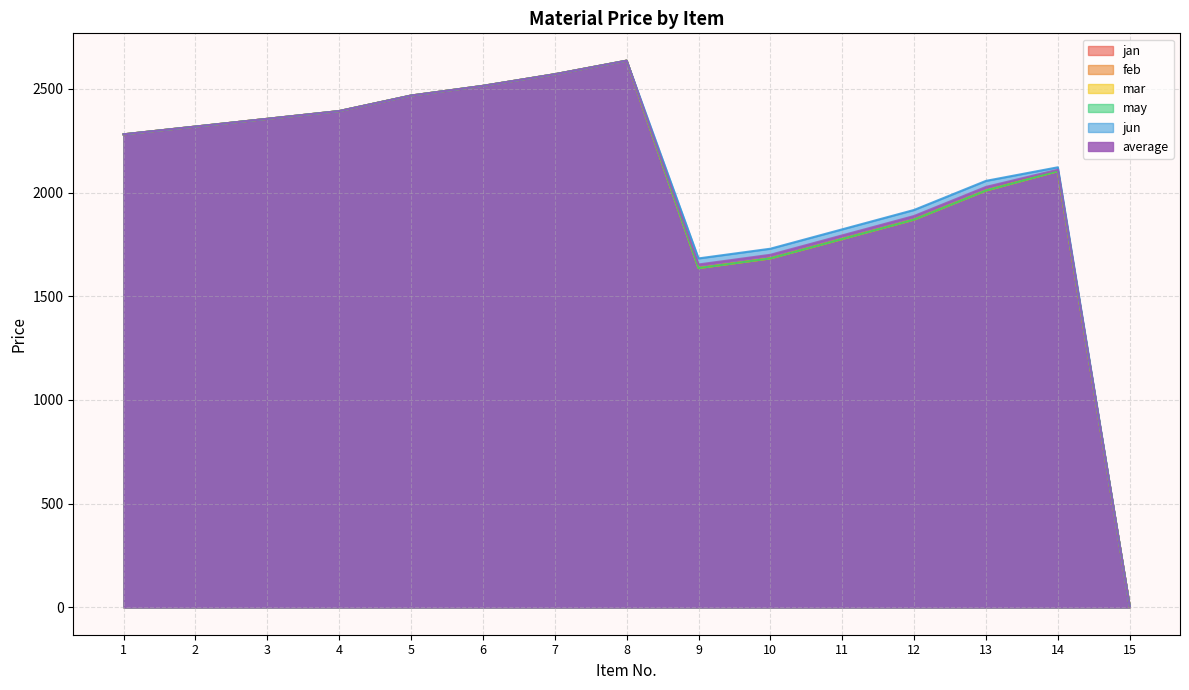

Where is the first local maximum for feb?

8